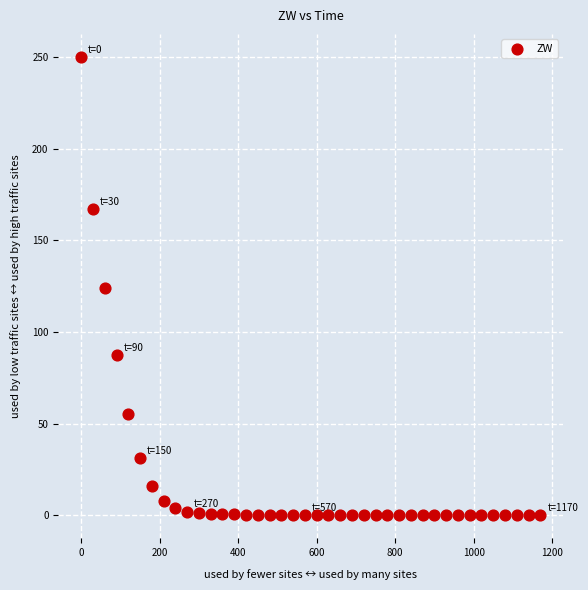

What is the range of Y values (max minus min)?

250.0